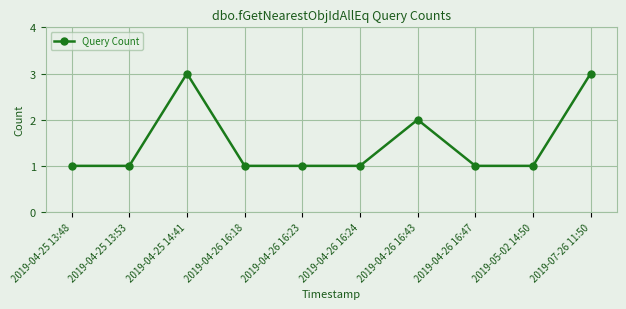

Reading left to right, what are all the values shown in this chart?

1	1	3	1	1	1	2	1	1	3